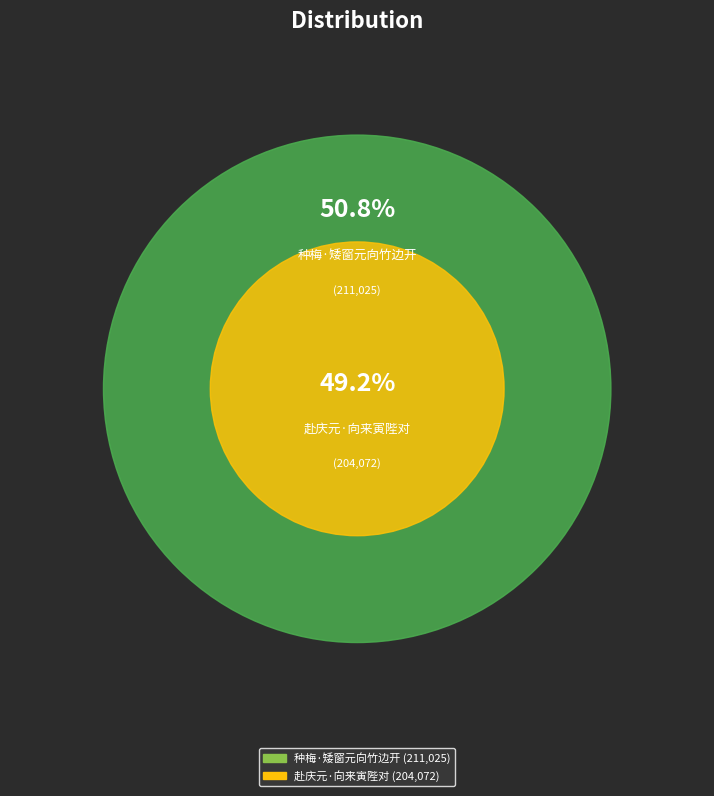

How many segments does this pie chart have?

2